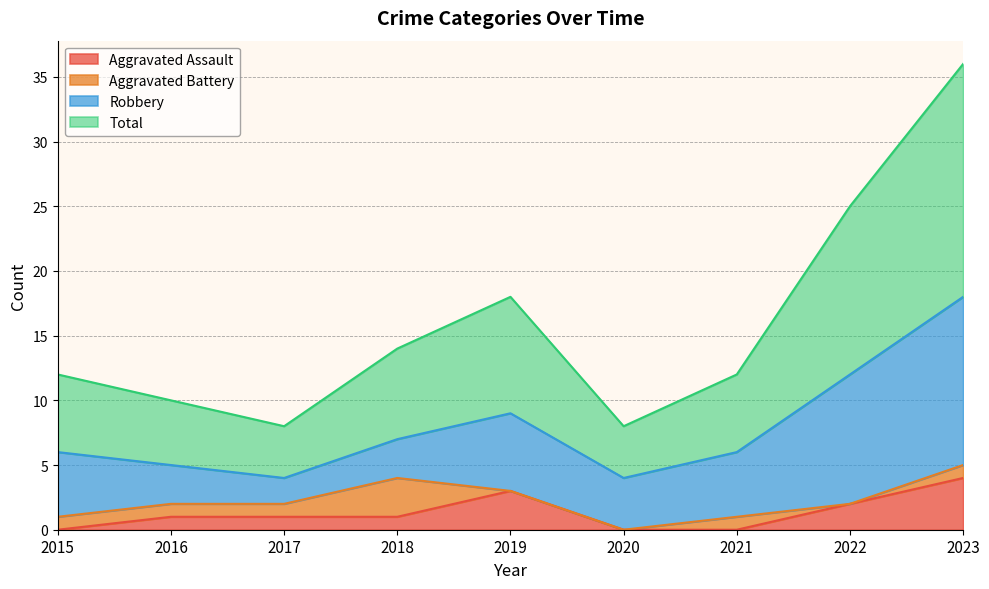

Is it true that Aggravated Assault equals 3 at 2019?

True